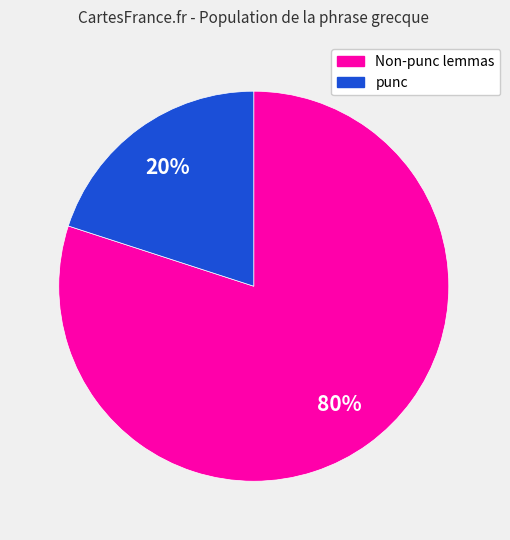

Is there a majority slice in this chart?

Yes